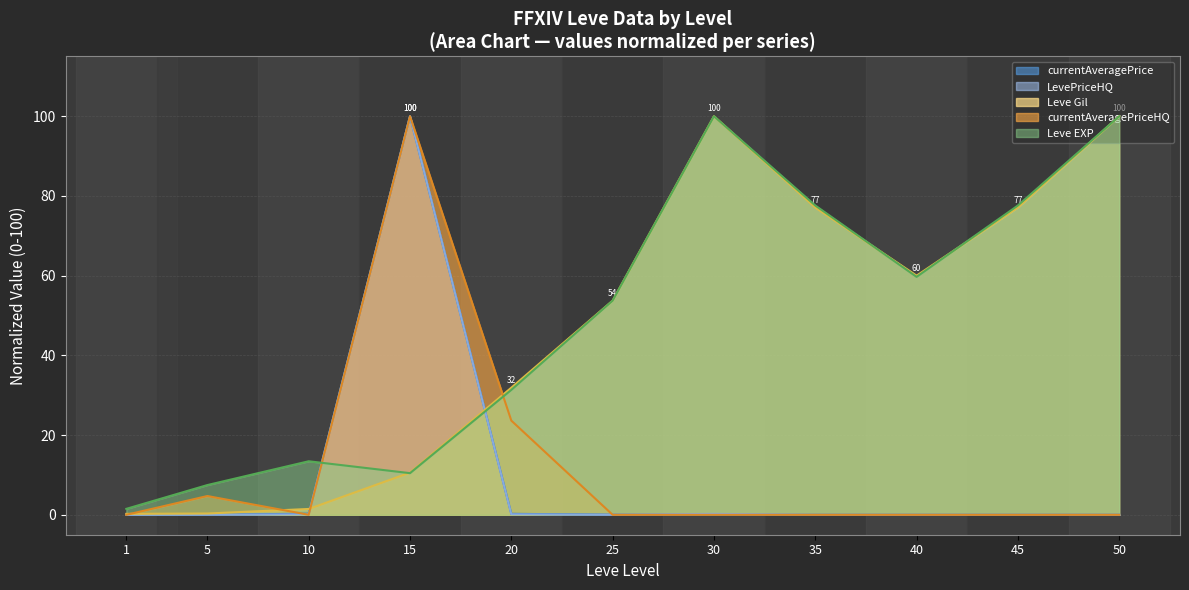

Where do LevePriceHQ and currentAveragePrice first cross each other?

1 and 5